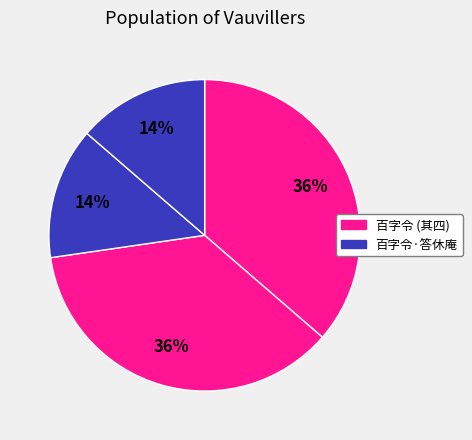

How many slices are in this pie chart?

4